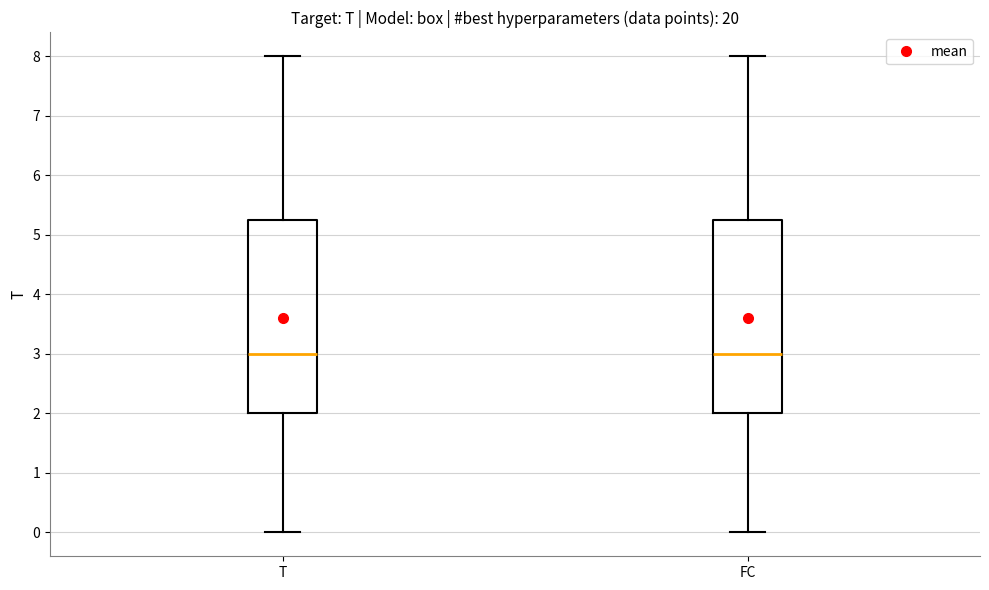

Reading left to right, transcribe this box plot: for each box, give where its median line is, the range the box spans, and where its two whiskers end, as read against the y-axis. The values are not printed on the chart, so give them approximately, as read against the axis.

T: median 3.0, box 2.0 to 5.3, whiskers 0.0 to 8.0
FC: median 3.0, box 2.0 to 5.3, whiskers 0.0 to 8.0